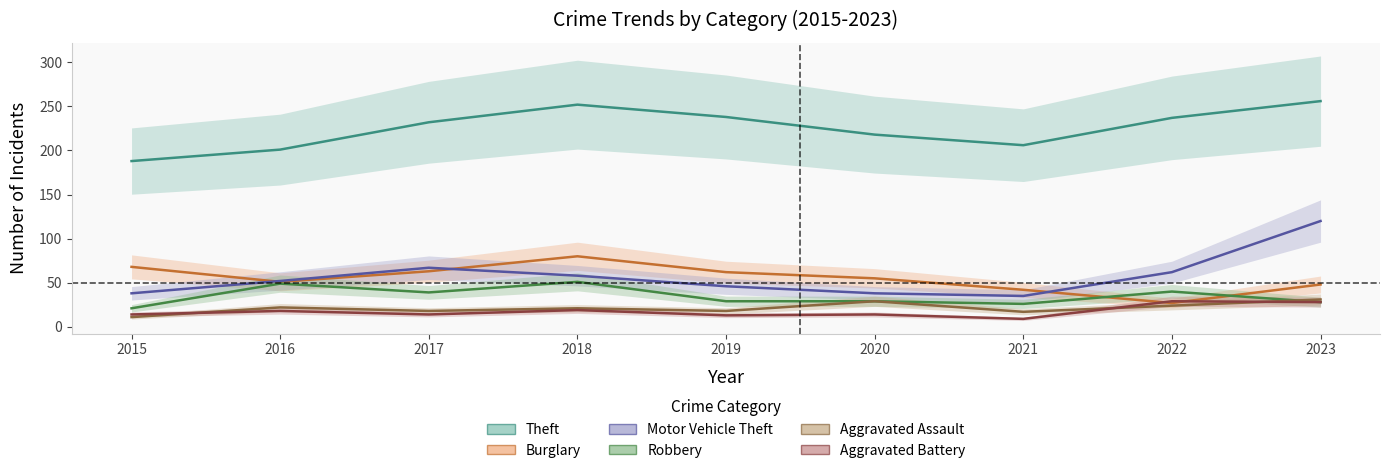

The Motor Vehicle Theft series shows 76 at 2018. True or false?

False